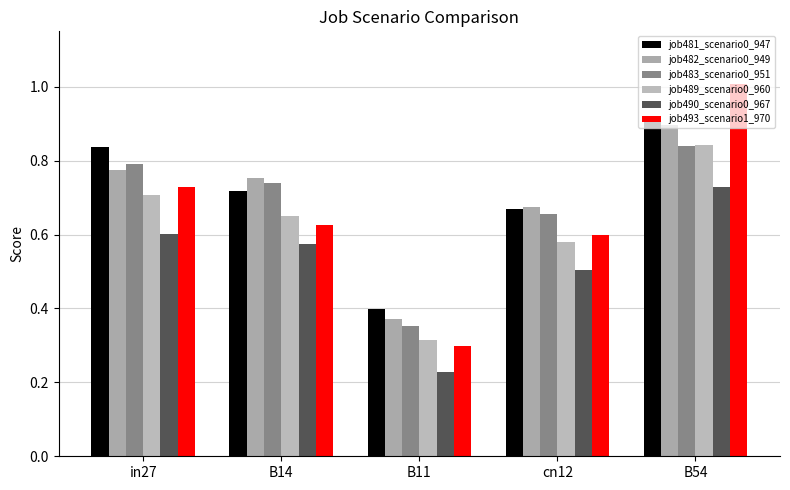

Rank the categories by job483_scenario0_951 value from lowest to highest.

B11, cn12, B14, in27, B54